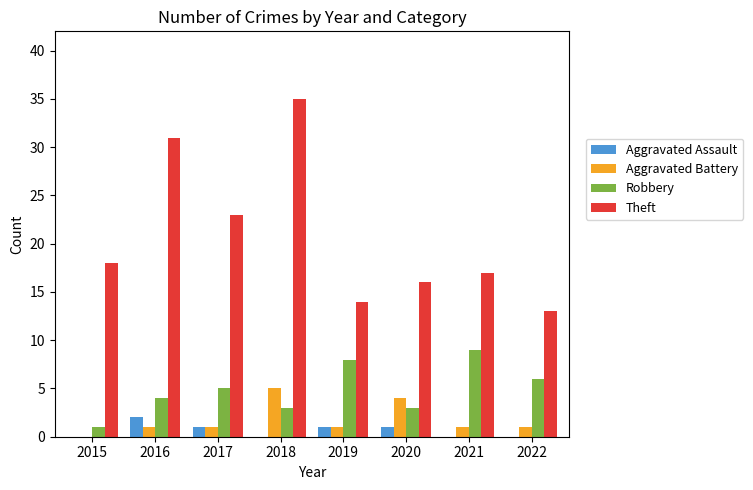

Count the number of data series in this chart.

4